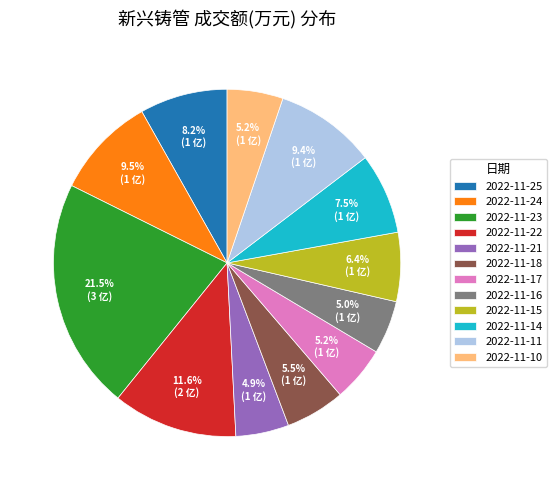

How many slices are in this pie chart?

12